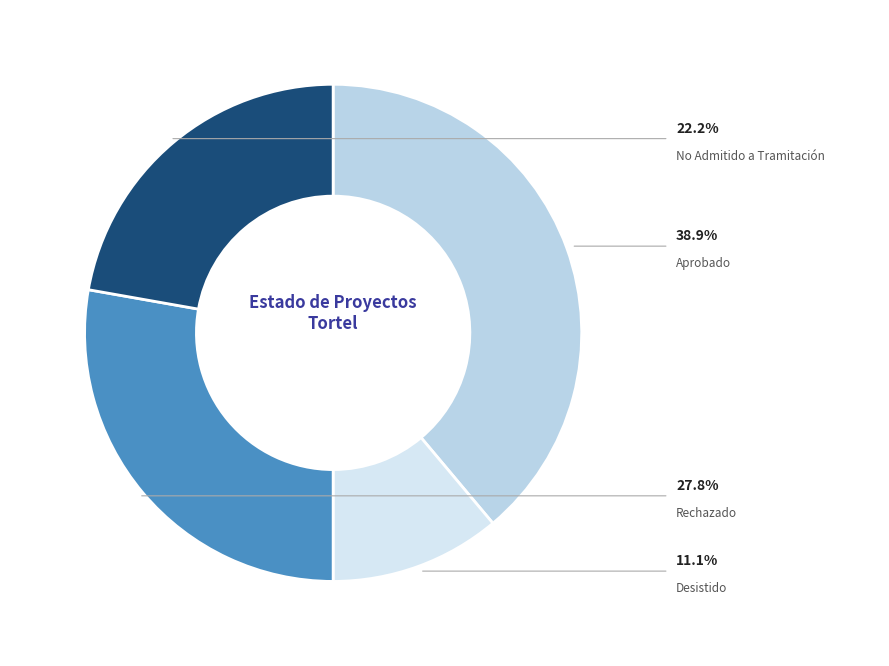

How many slices are in this pie chart?

4